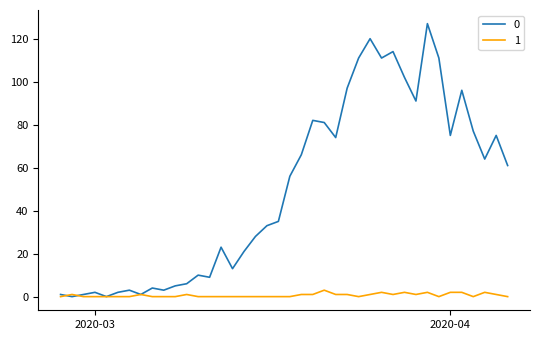

True or false: 0 has more than 0 interior local peaks.

True